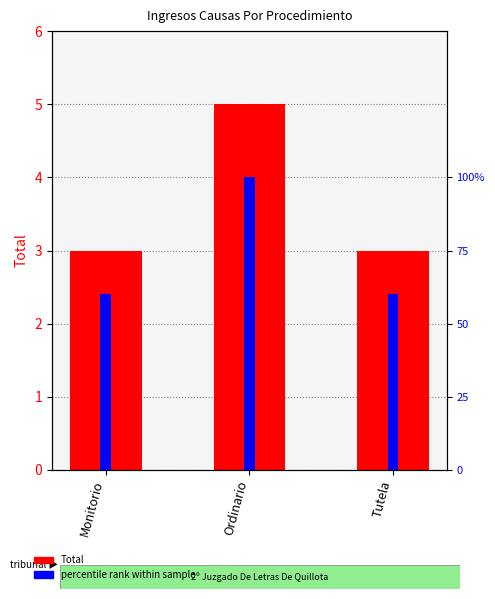

What is the label of the 3rd bar from the right?

Monitorio